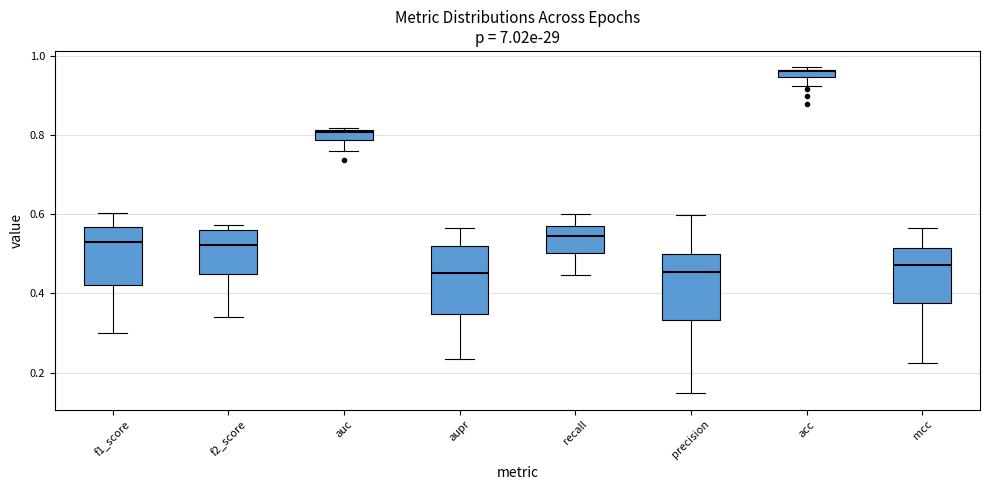

Which box has the highest median line?

acc